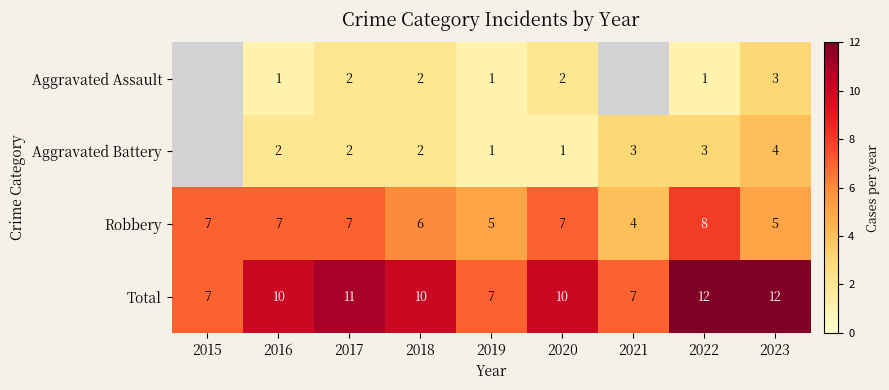

Is it true that Aggravated Battery equals 3 at 2022?

True